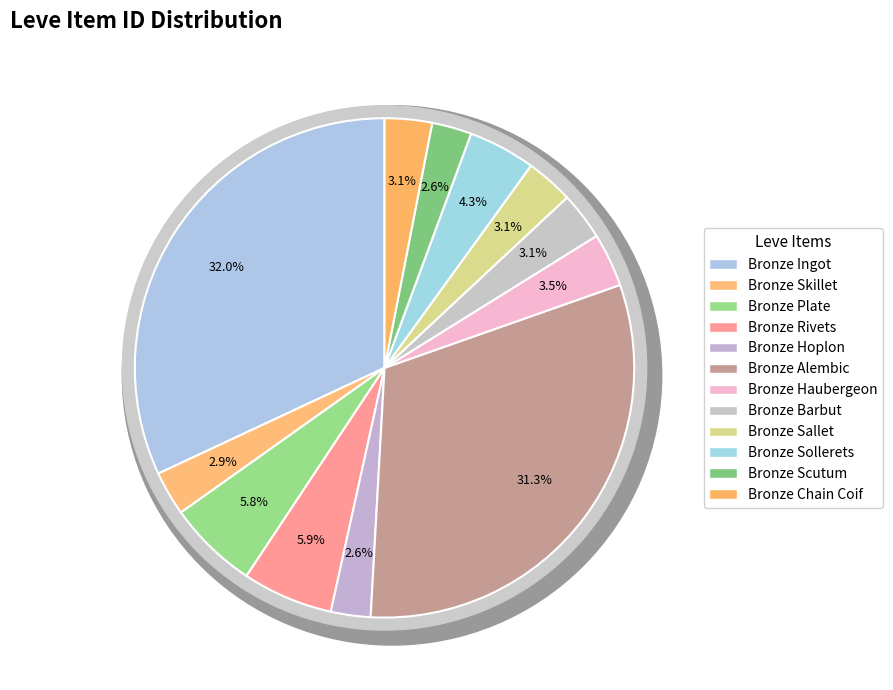

What is the largest slice in the pie chart?

Bronze Ingot